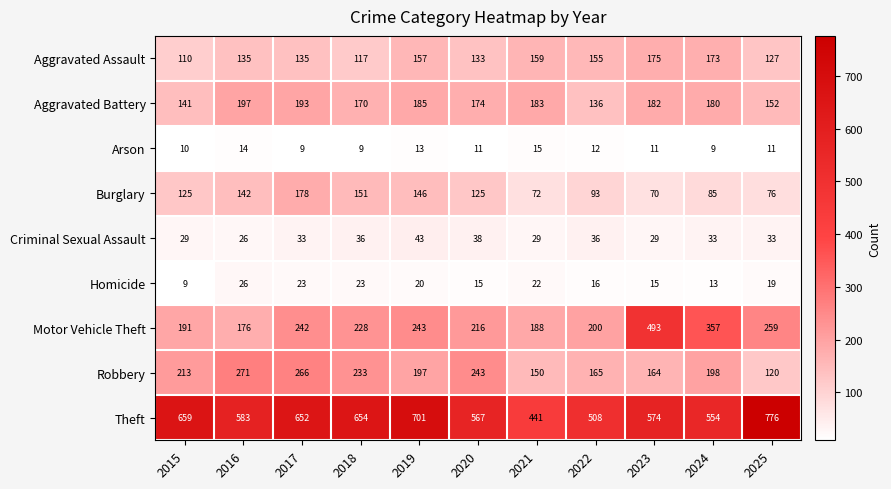

At which category is the sum across all series the highest?

2017